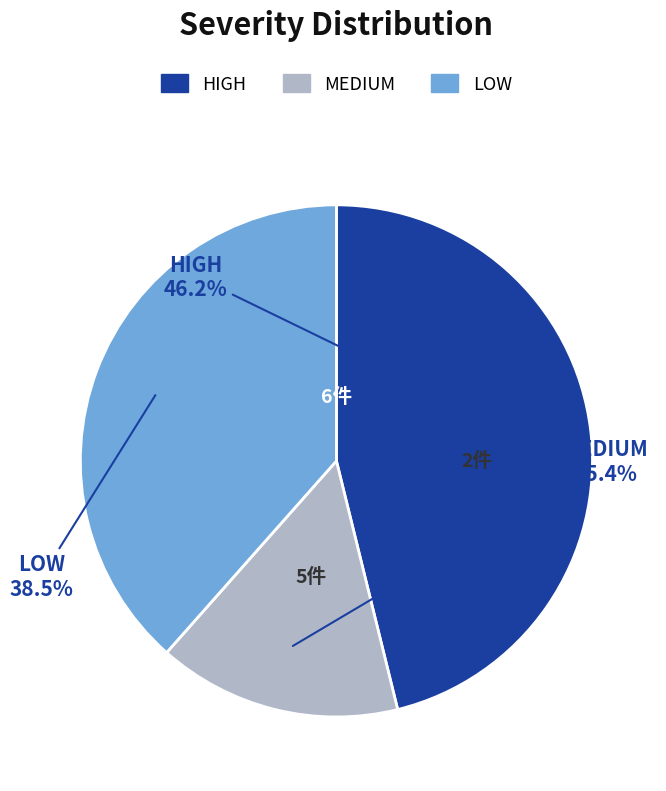

To the nearest percent, what portion does HIGH represent?

46%